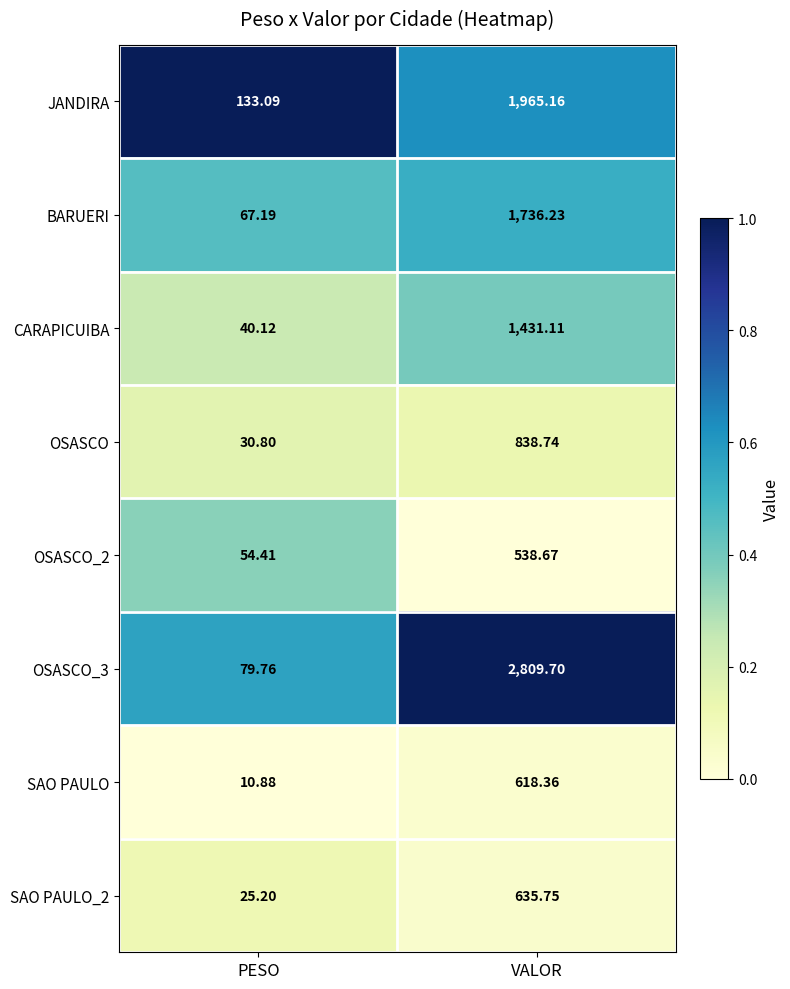

At which label does SAO PAULO_2 first exceed 635?

VALOR